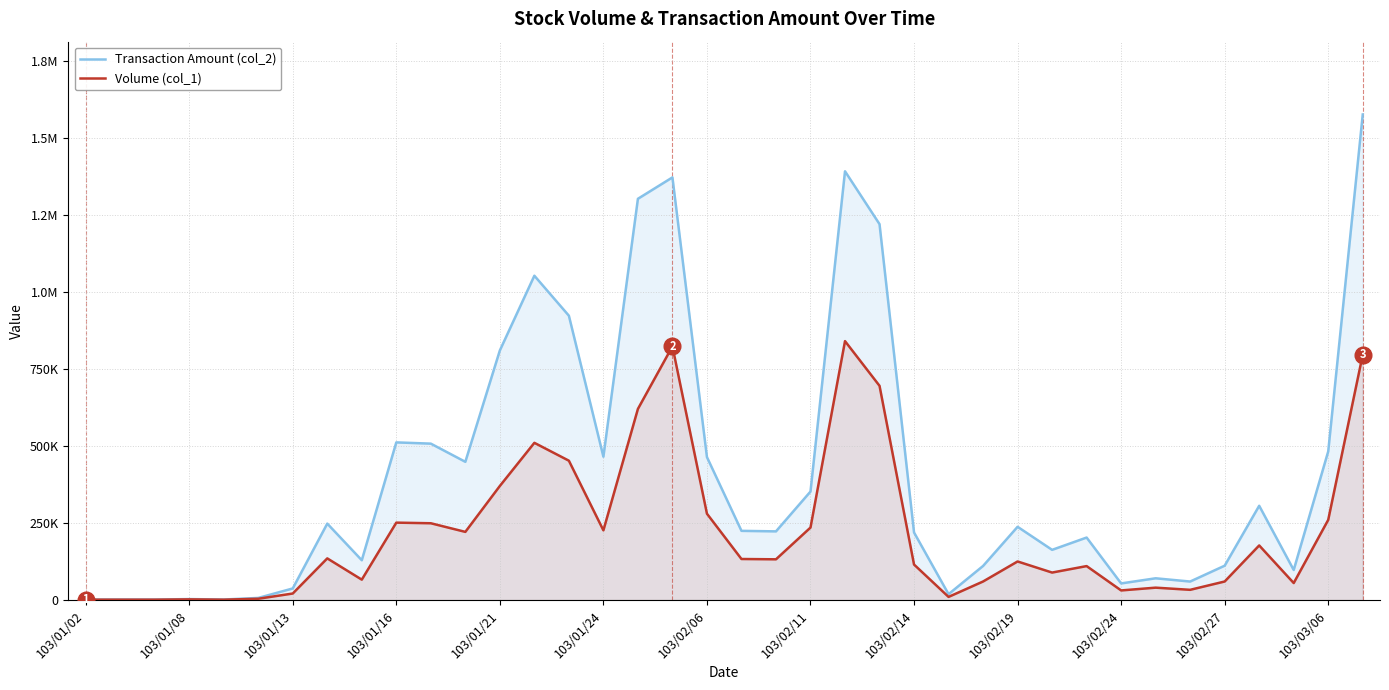

Reading left to right, transcribe all the data shown in this chart.

Transaction Amount (col_2): 1550	1490	1440	2940	1530	6690	37440	247820	128970	511390	507340	448370	809700	1052240	922500	465030	1301880	1371300	463700	224350	222660	351850	1391120	1219630	219050	18900	110400	237500	162690	202600	53740	70400	59850	111300	305700	97350	482200	1575430
Volume (col_1): 1000	1000	1000	2000	1000	4000	21000	135000	66000	251000	249000	221000	370000	510000	452000	226000	620000	823000	280000	133000	132000	235000	840000	695000	115000	10000	60000	125000	89000	110000	31000	40000	33000	60000	177000	55000	260000	796000